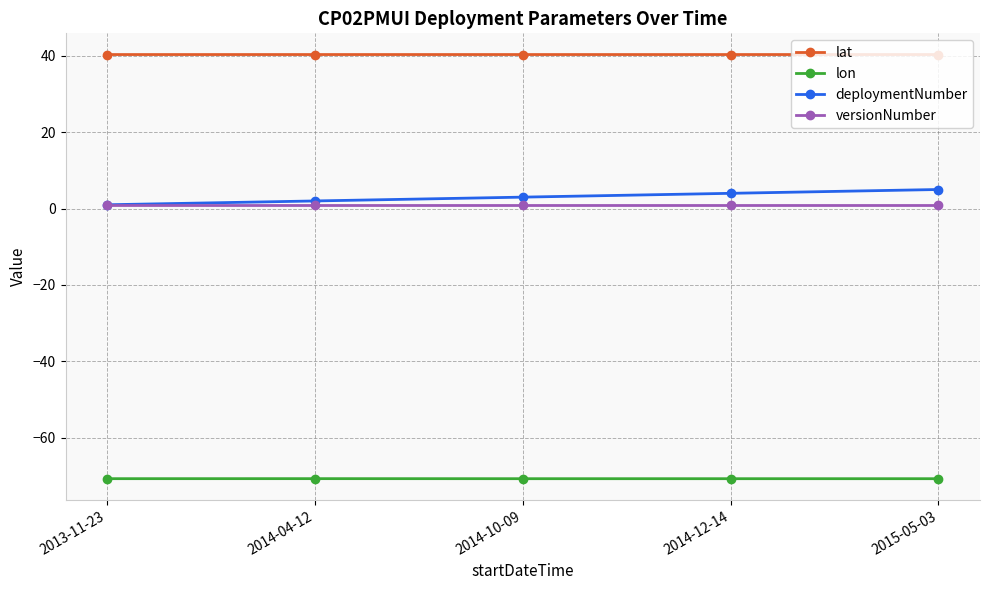

At how many categories does at least one series exceed 28?

5